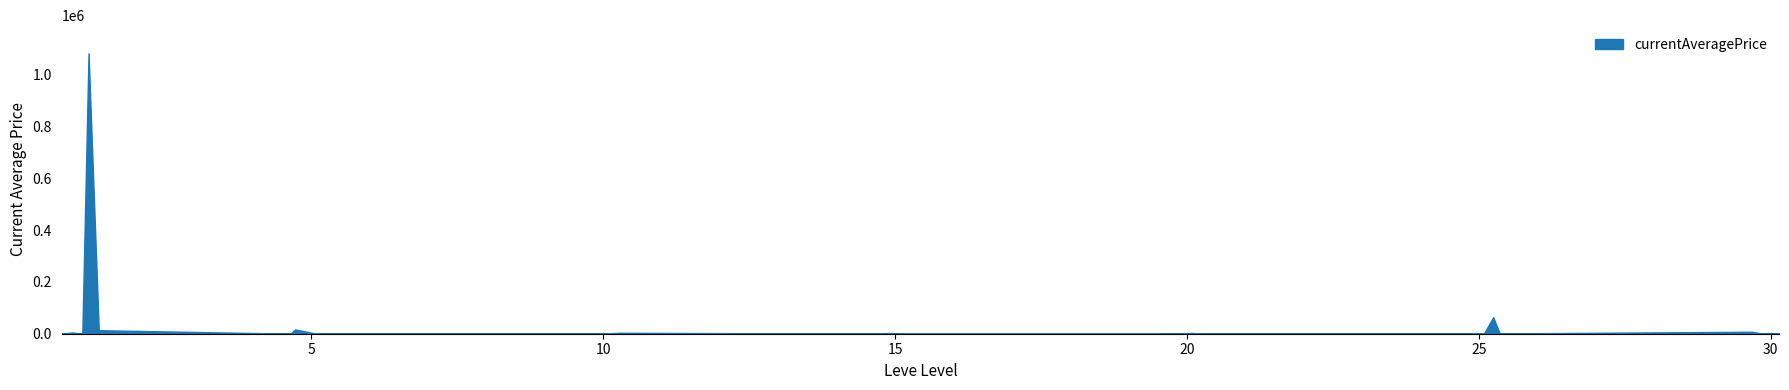

How many values in the currentAveragePrice series exceed 499?

19